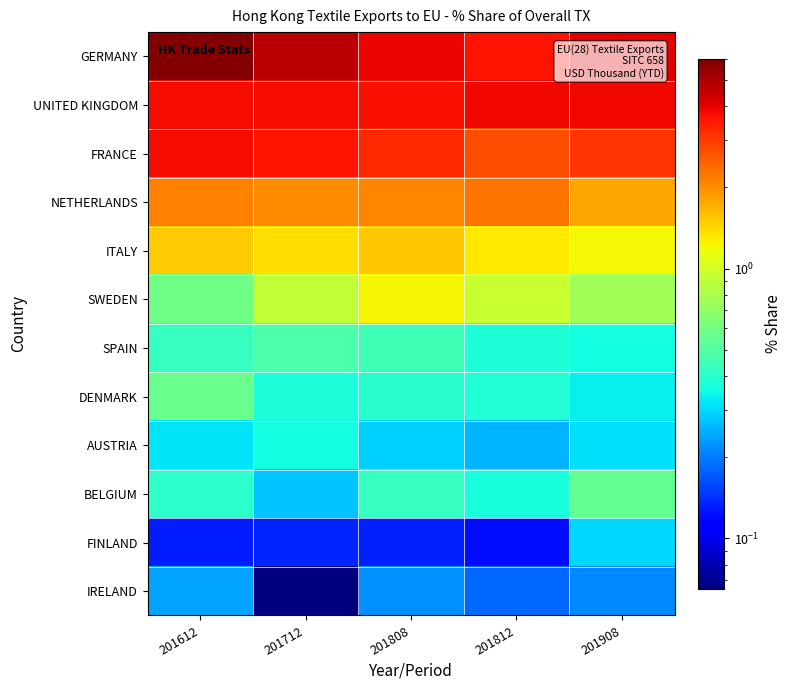

Which series has the largest total across all categories?

GERMANY